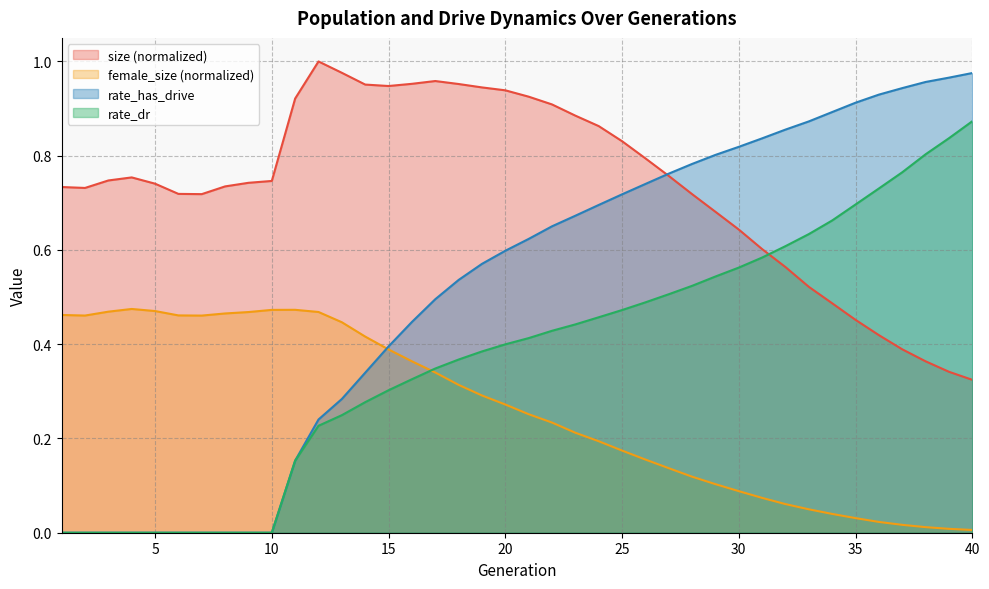

Which series changed the most between 19 and 21?

rate_has_drive